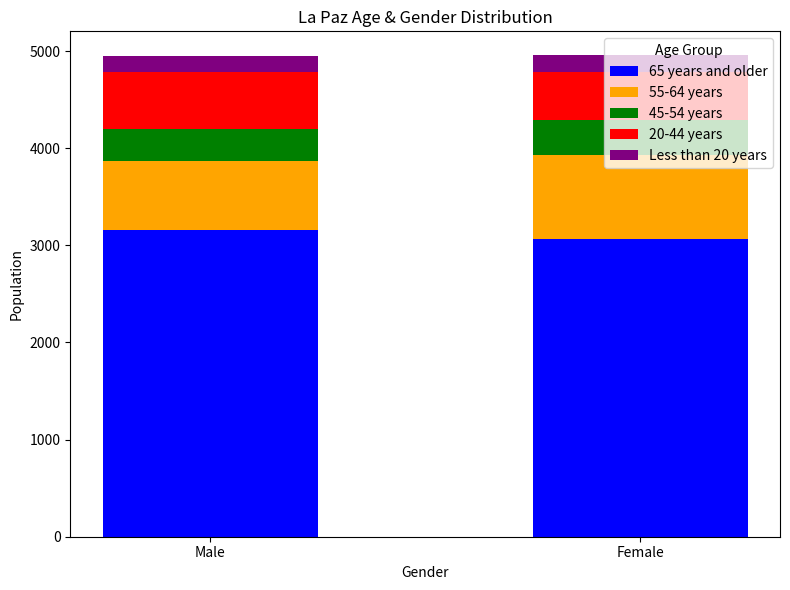

What is the total value across all series at Female?

4956